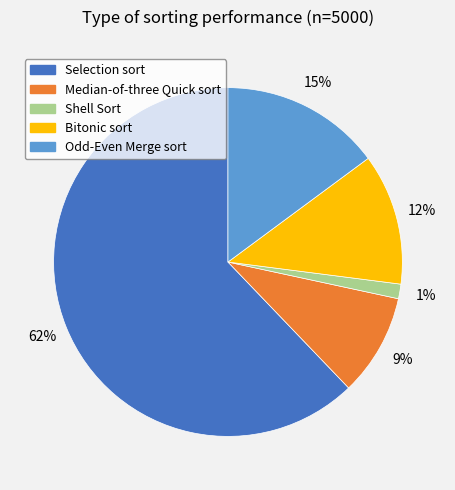

How many segments does this pie chart have?

5